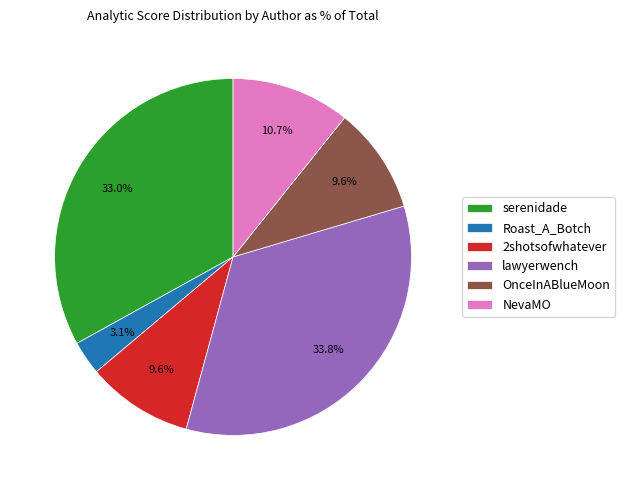

Approximately how many times larger is the value at OnceInABlueMoon compared to NevaMO?

0.9